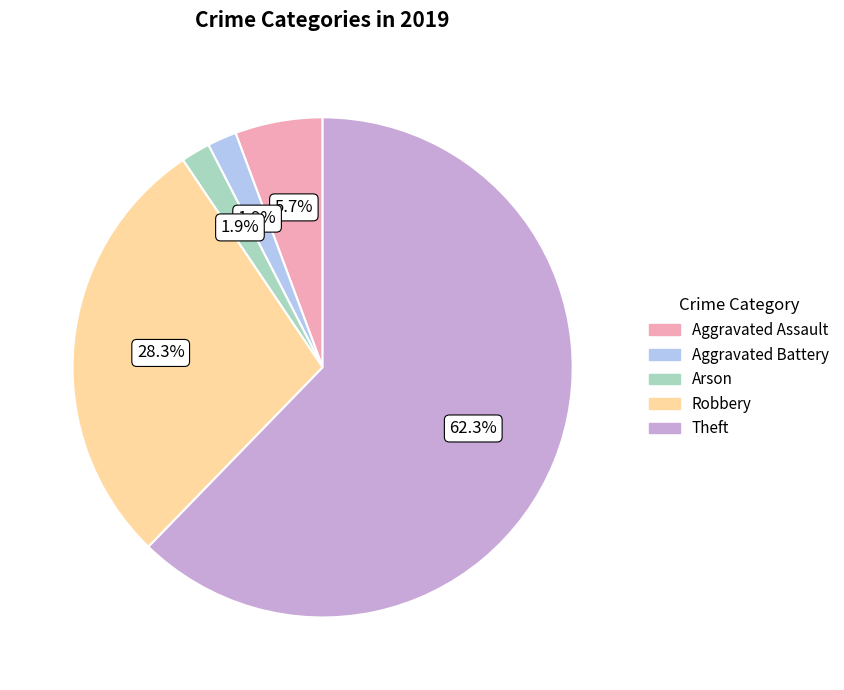

What is the largest slice in the pie chart?

Theft